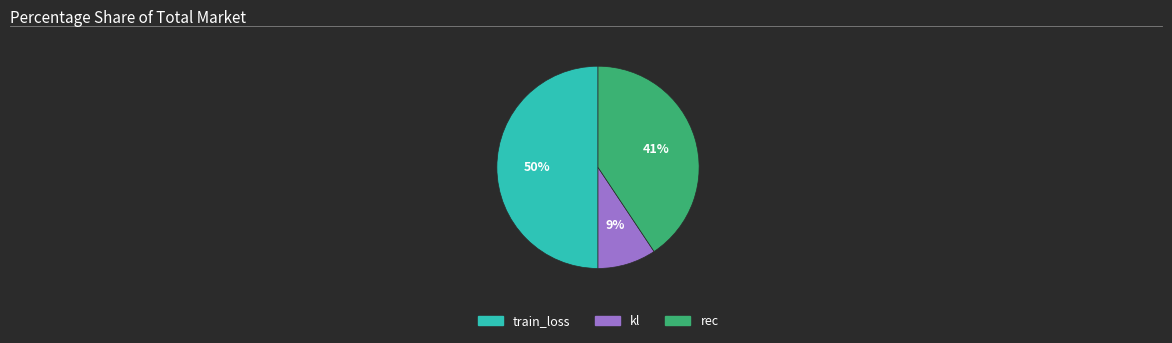

To the nearest percent, what is the combined percentage of train_loss and kl?

59%